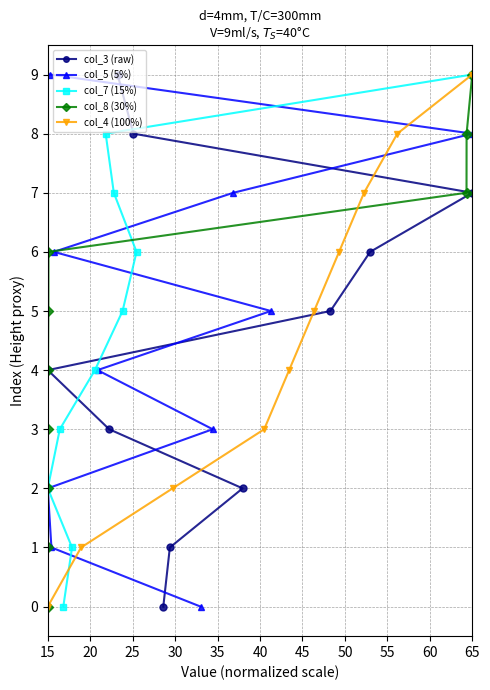

The col_3 (raw) series shows 7 at 65. True or false?

True